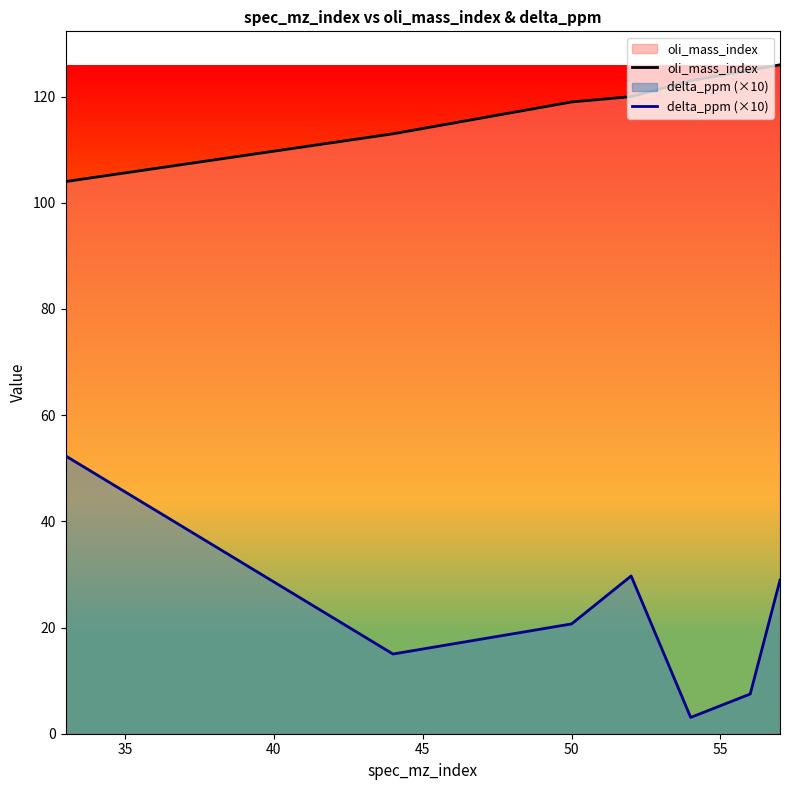

True or false: oli_mass_index and delta_ppm (×10) cross at least once.

False